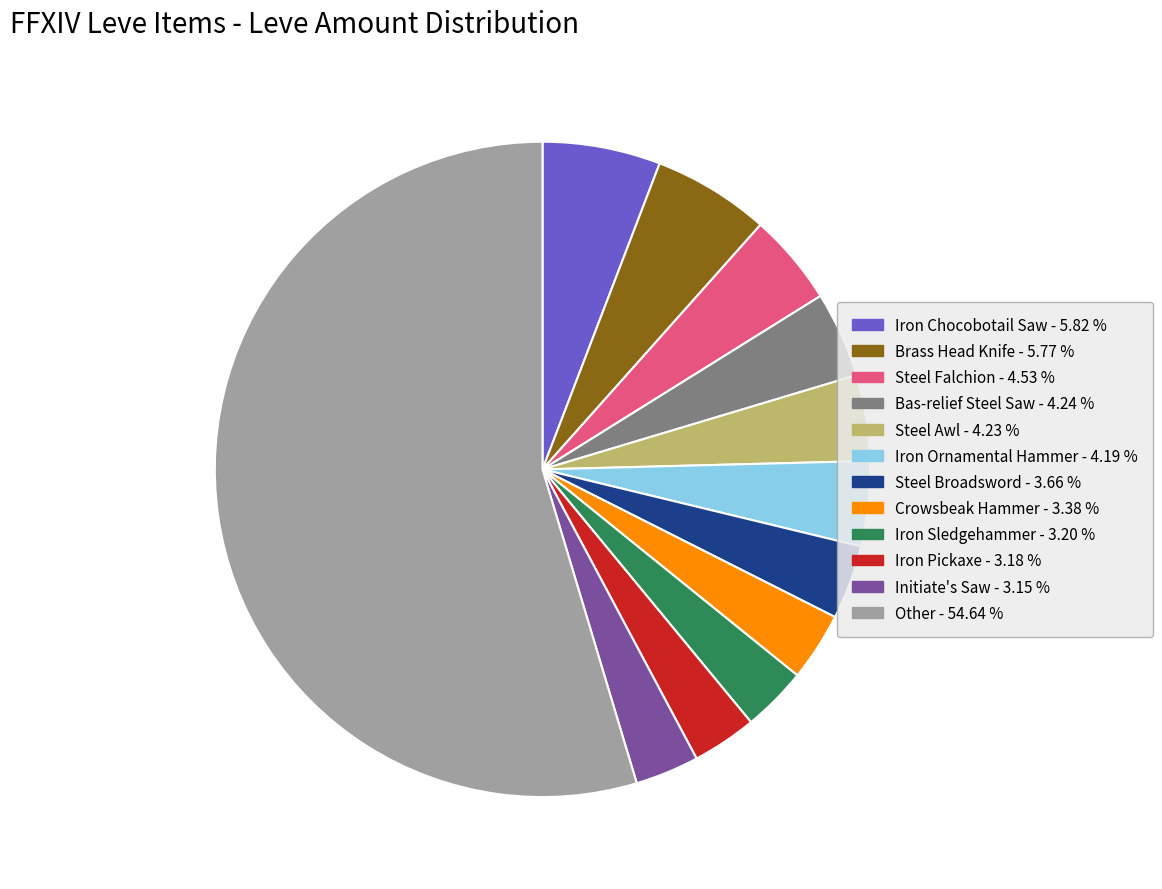

Is there any slice that represents more than half of the pie?

Yes